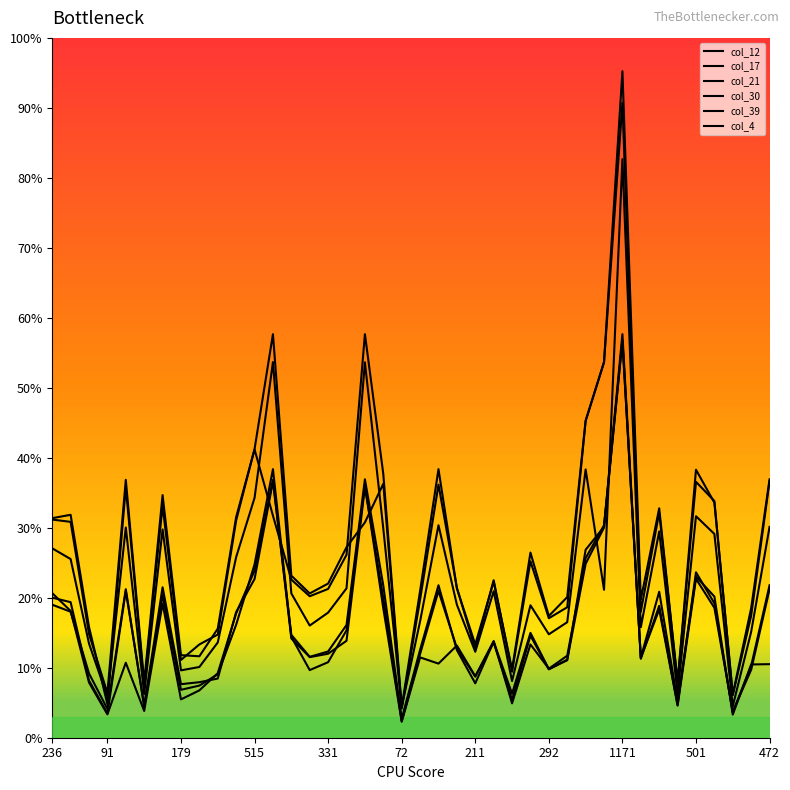

Does the chart have visible grid lines?

No